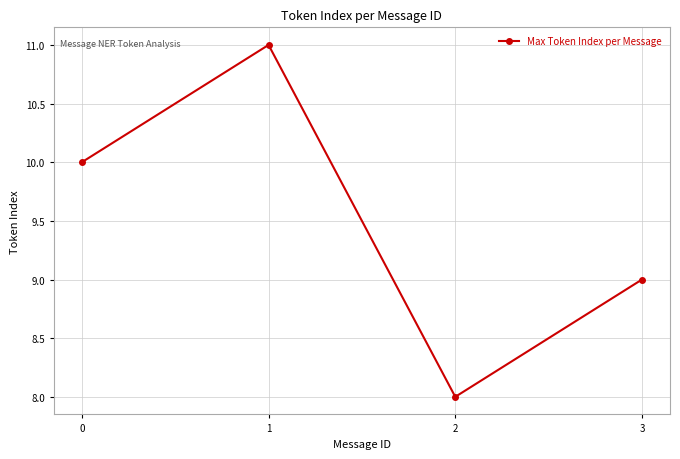

True or false: the data shows 10 at 0.

True